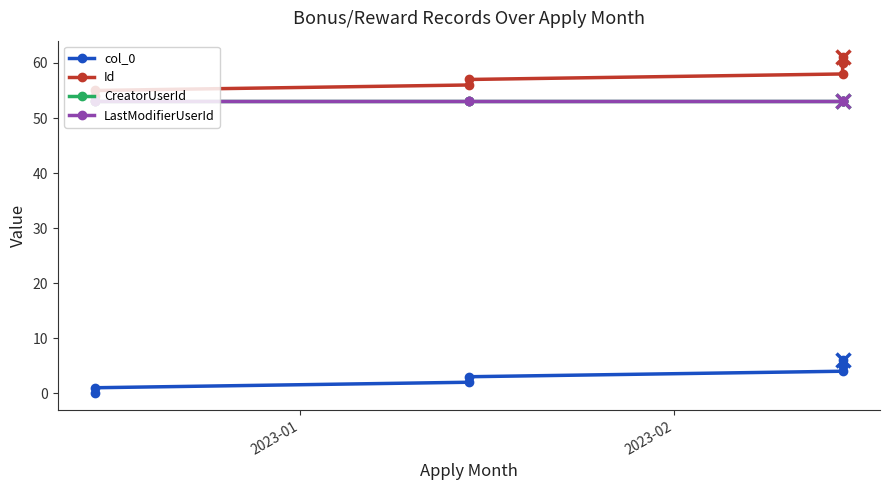

Which series has the largest total across all categories?

Id